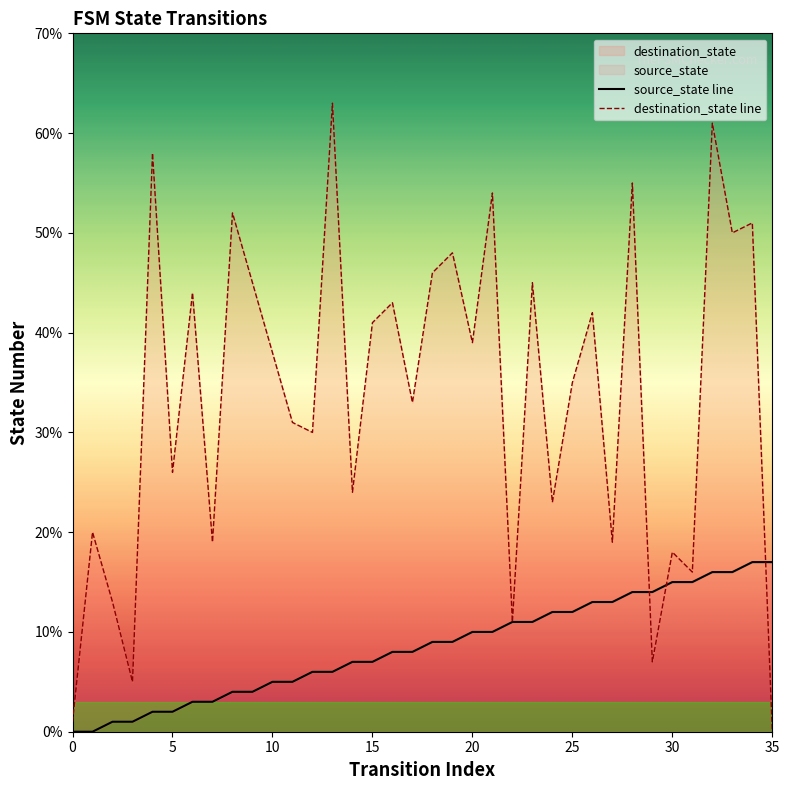

Which series has the widest spread of Y values?

destination_state line